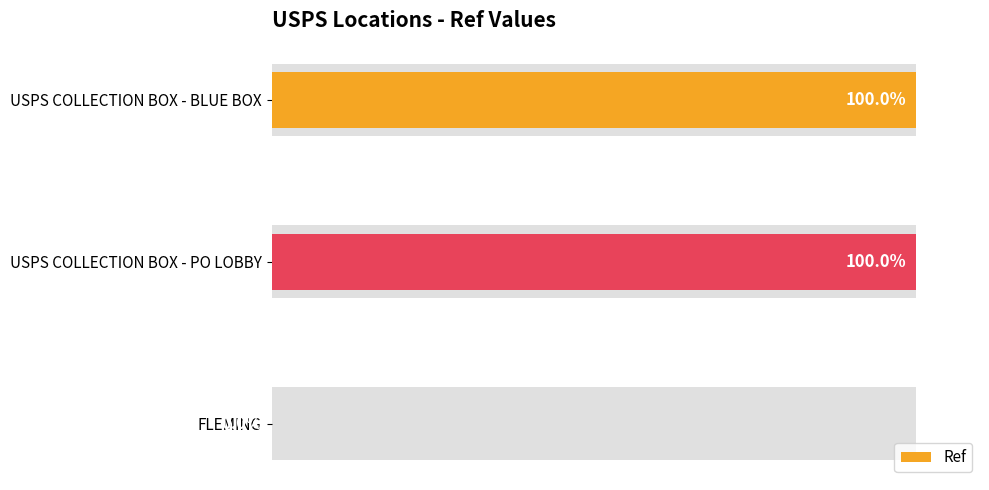

Are the bars grouped side by side (vs. stacked)?

No